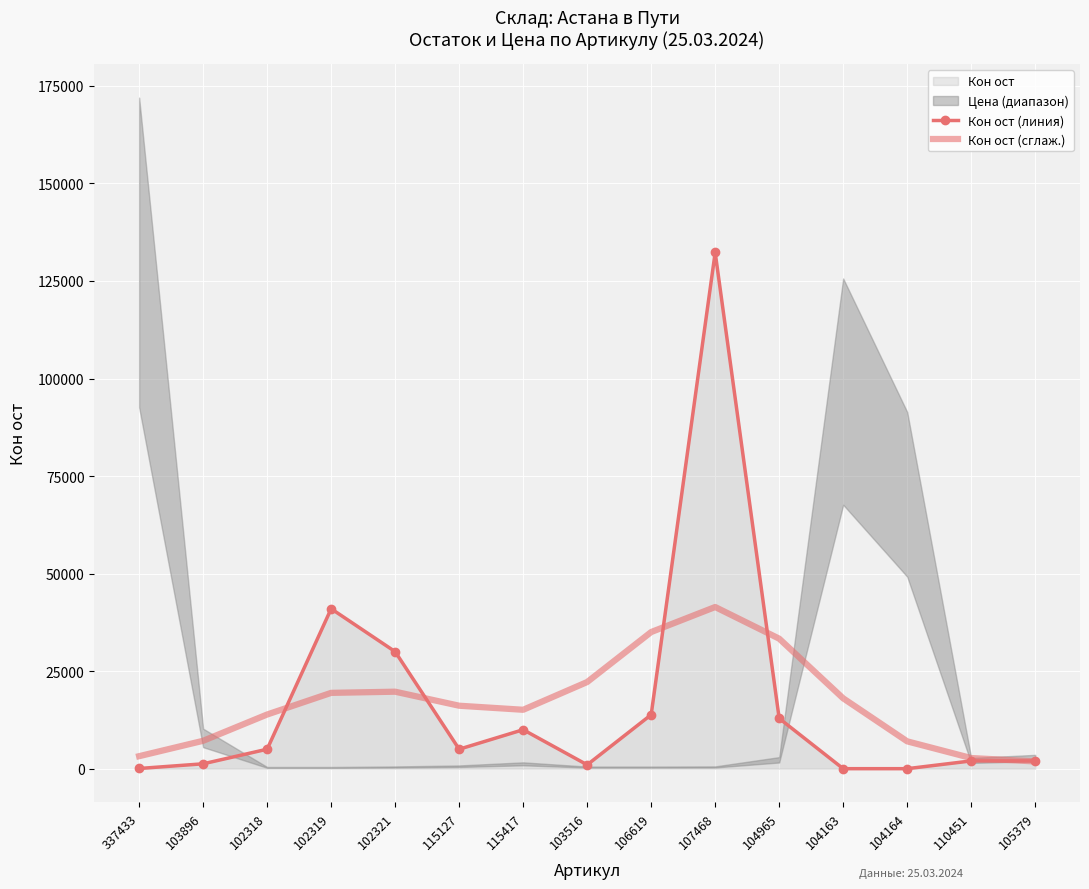

What is the total value across all series at 104164?

7026.2